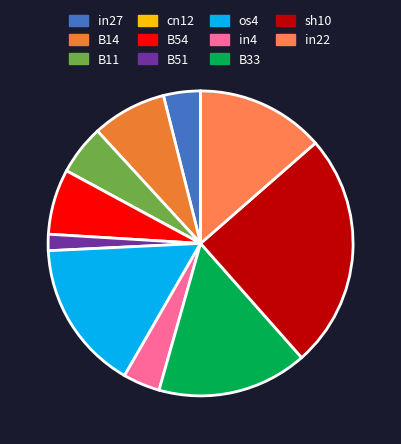

Which slice is the smallest?

cn12